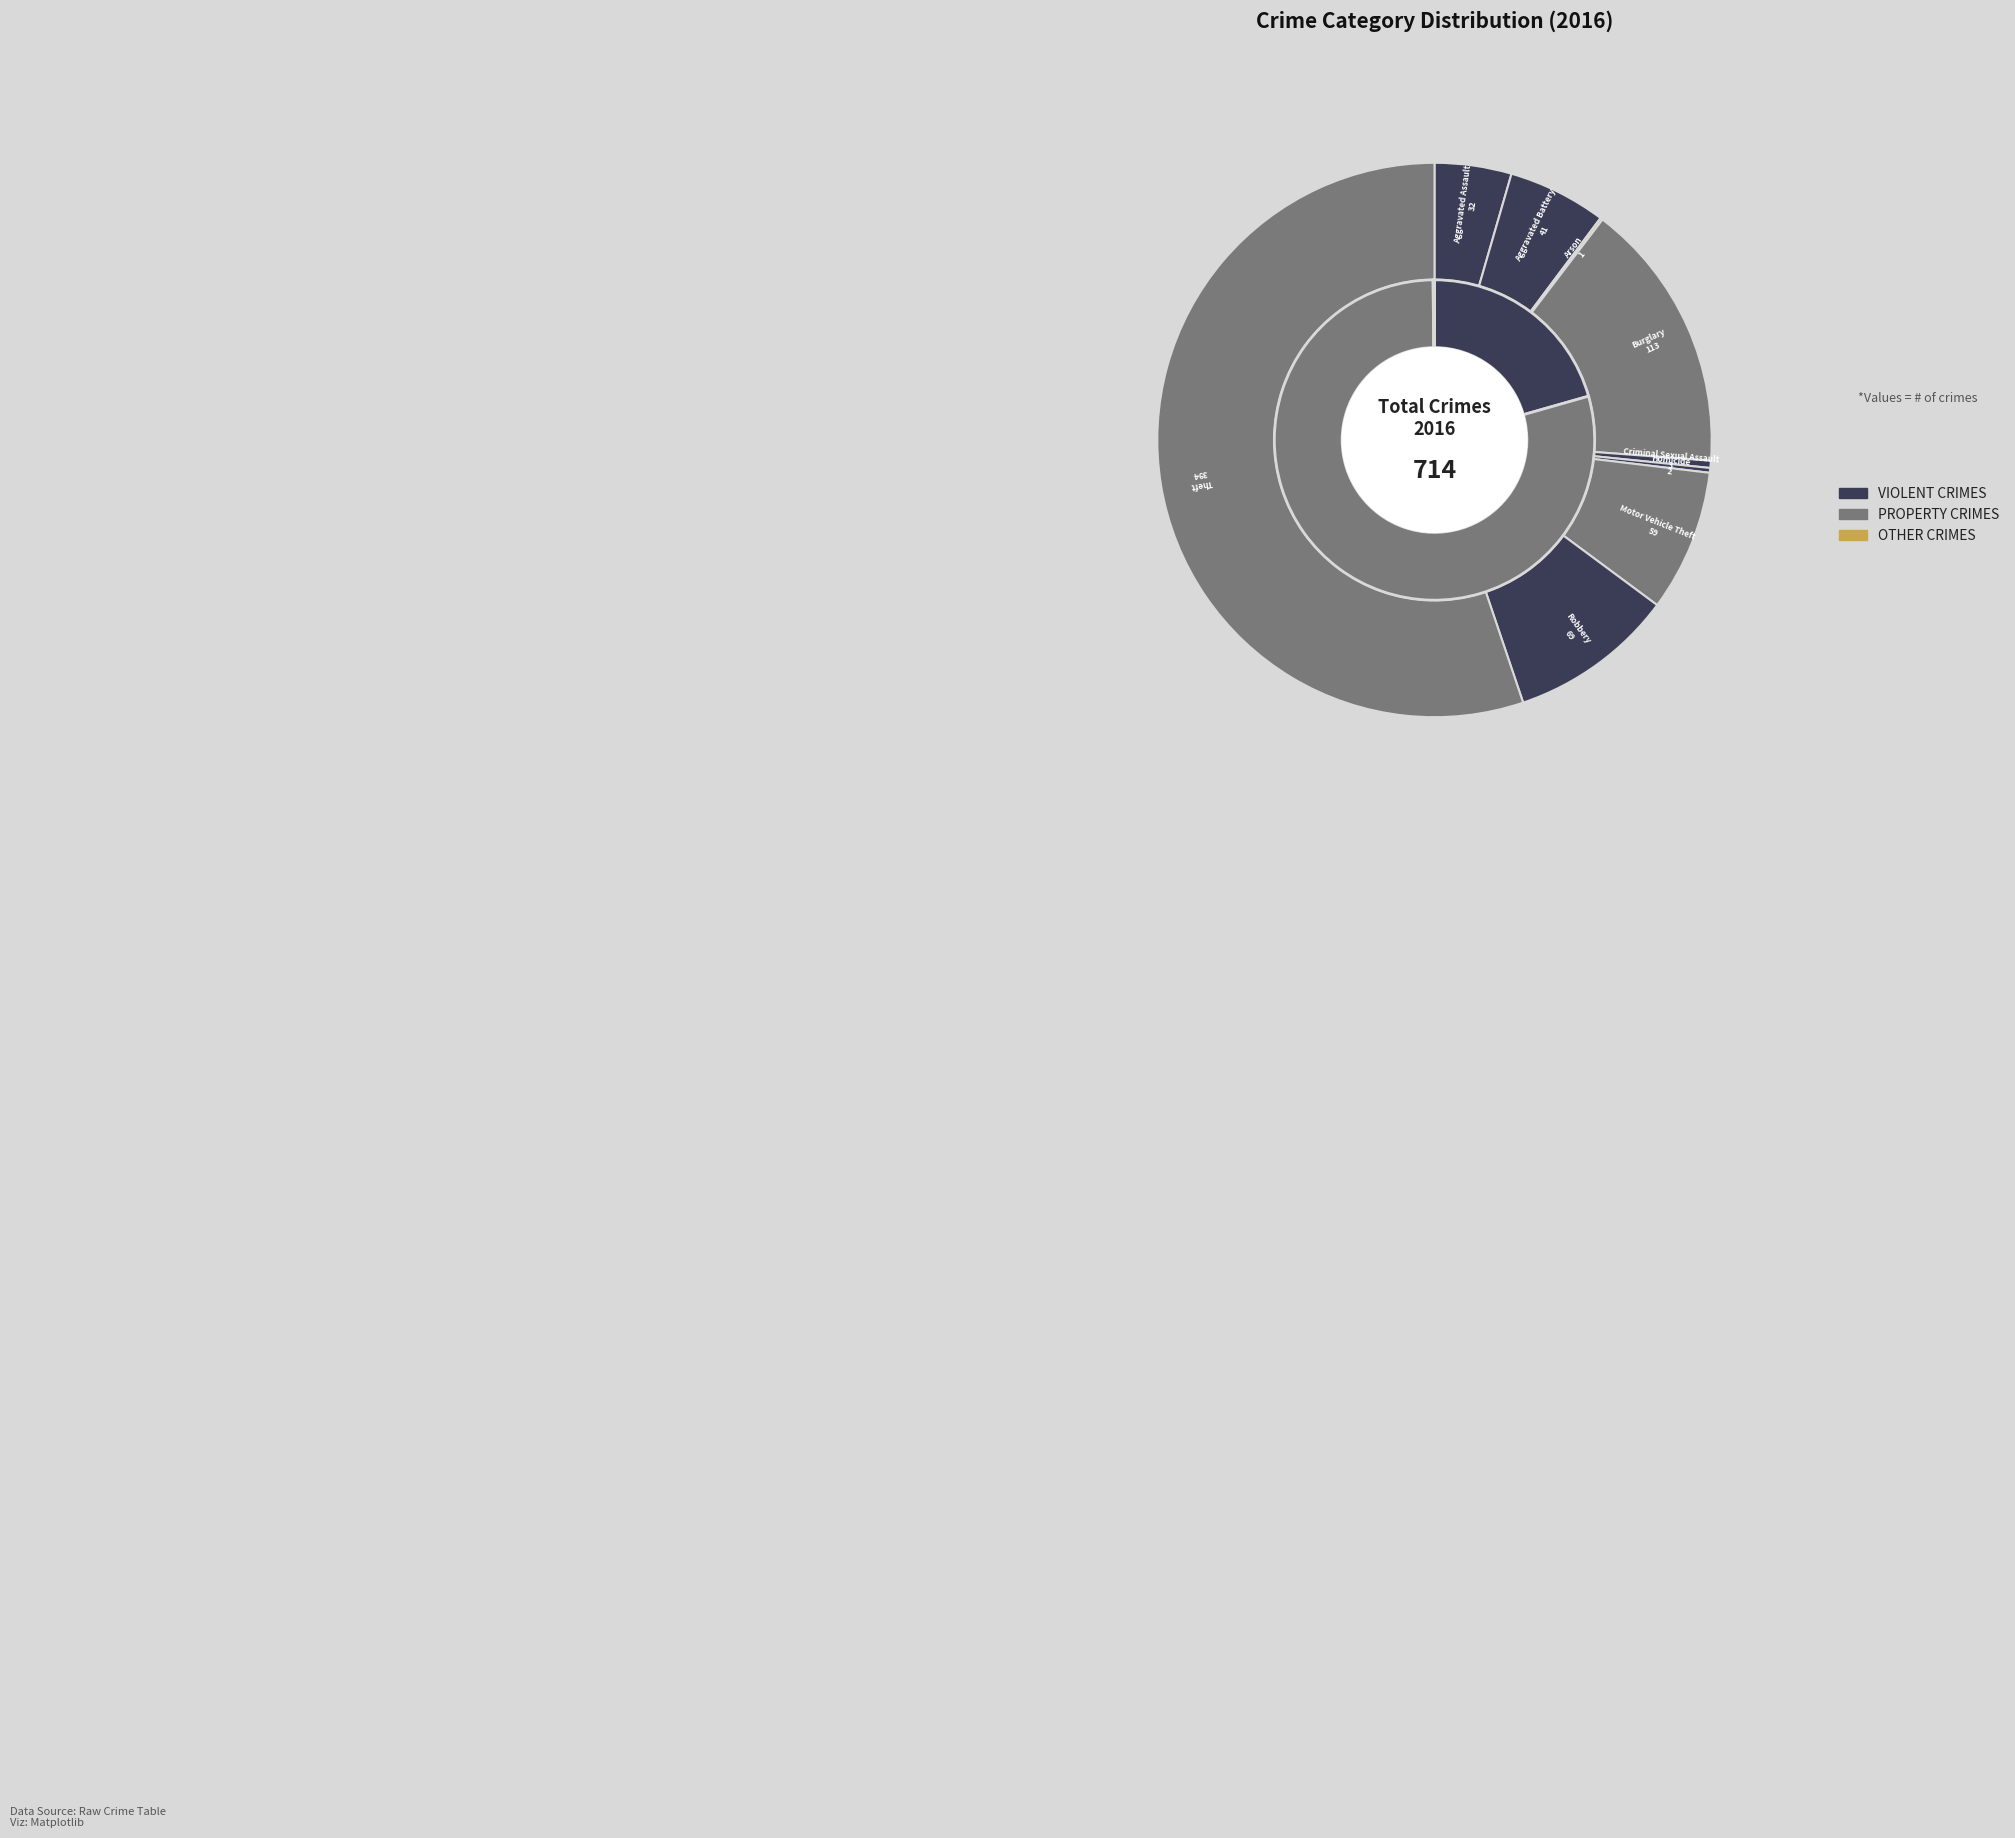

Do Aggravated Battery and Arson together represent more than half of the pie?

No